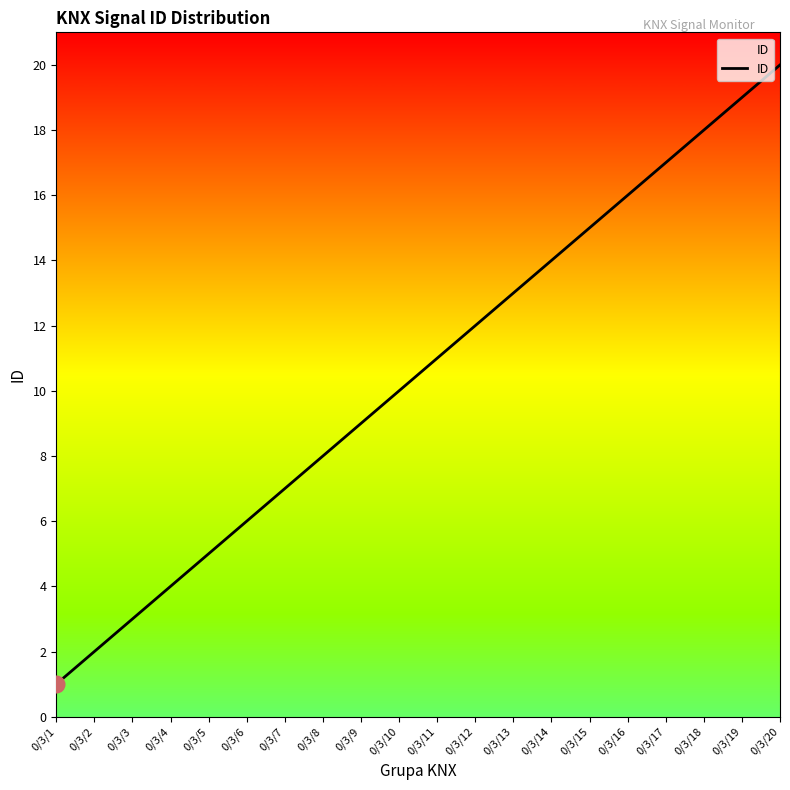

The value at 0/3/11 is 7. True or false?

False